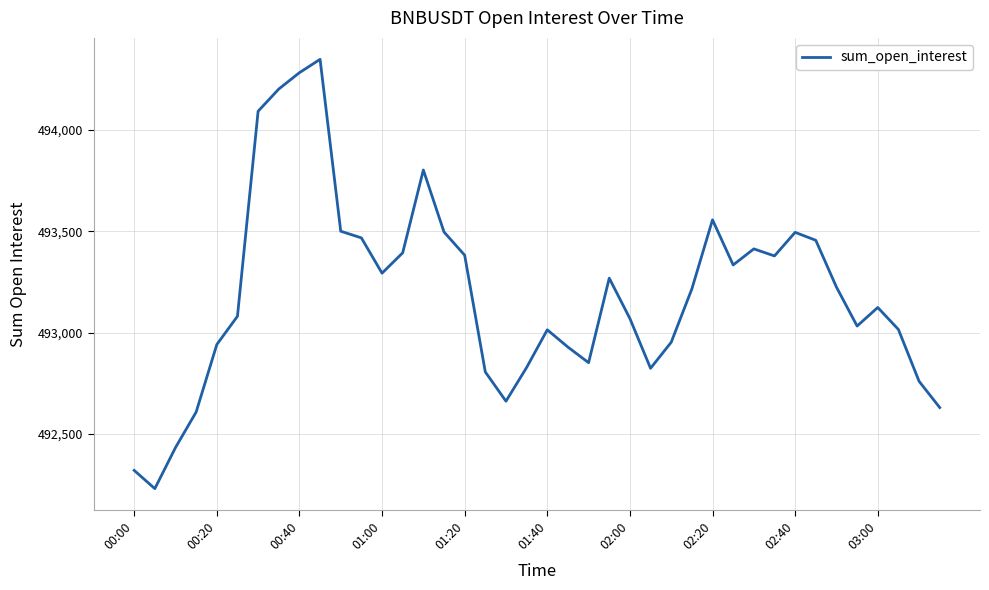

What is the minimum value shown in the chart?

492230.2